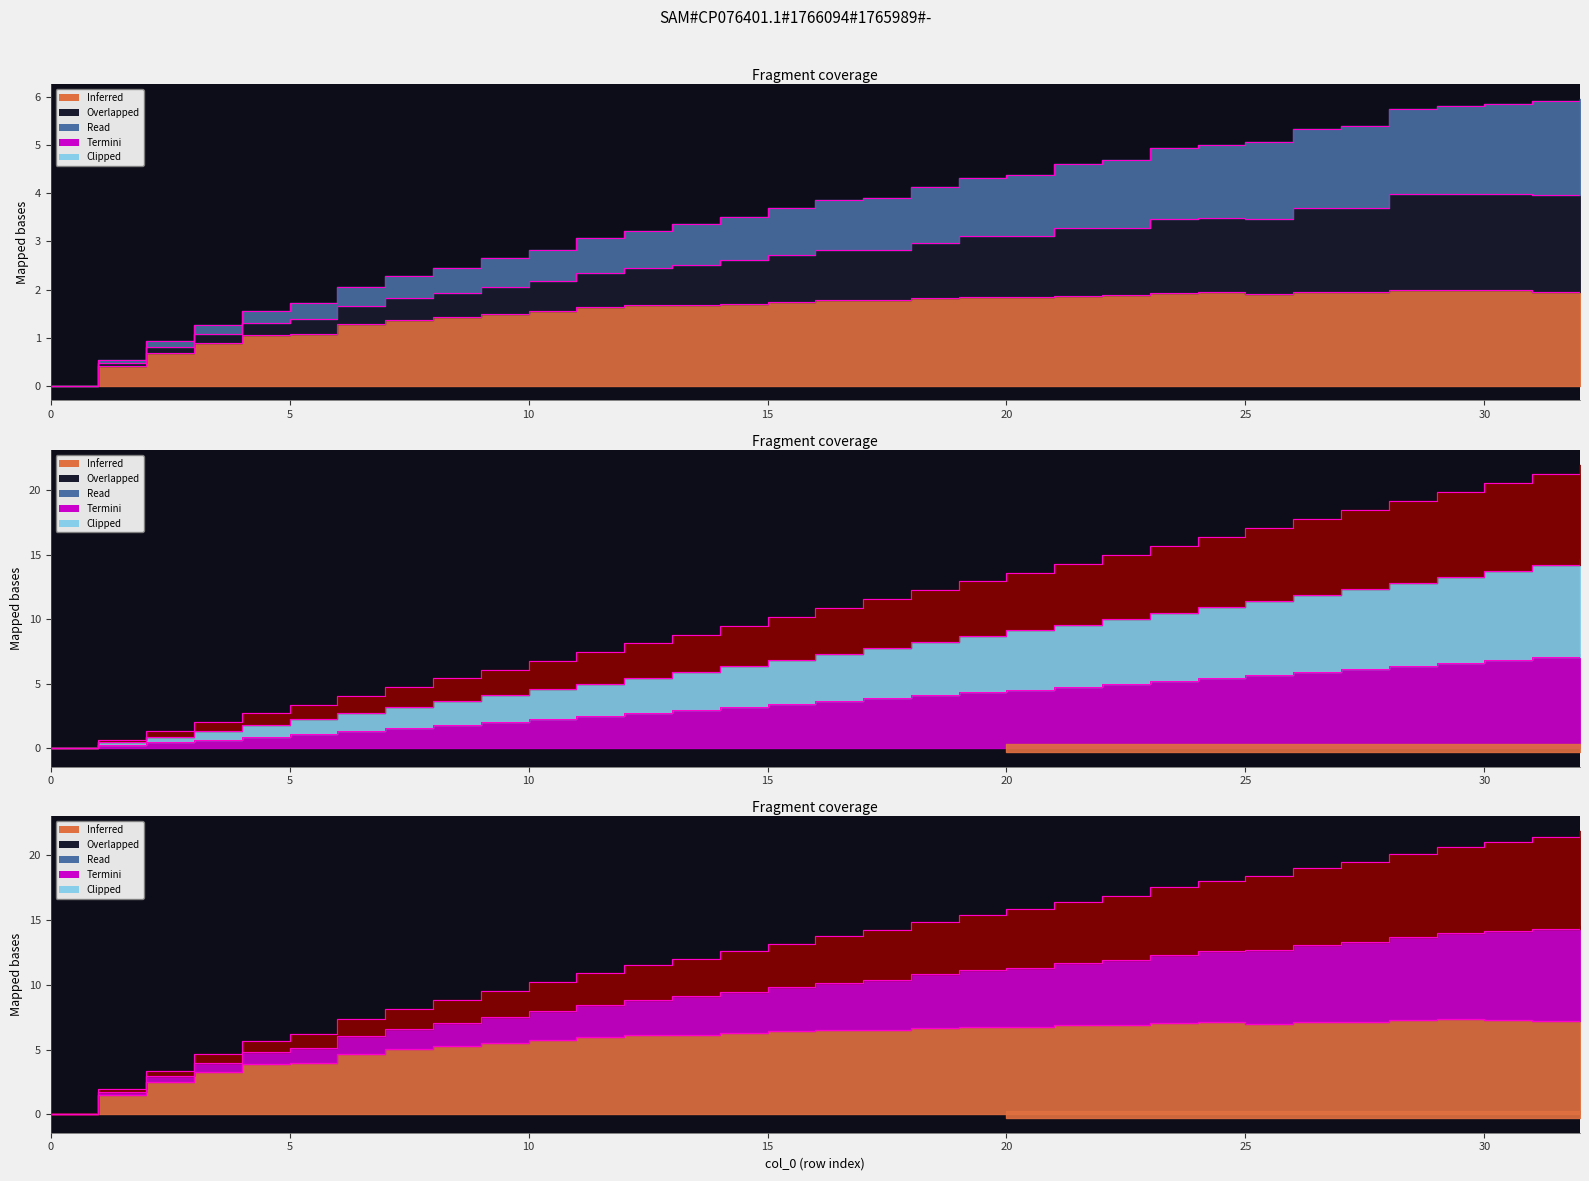

Which series has the largest total across all categories?

Termini_2